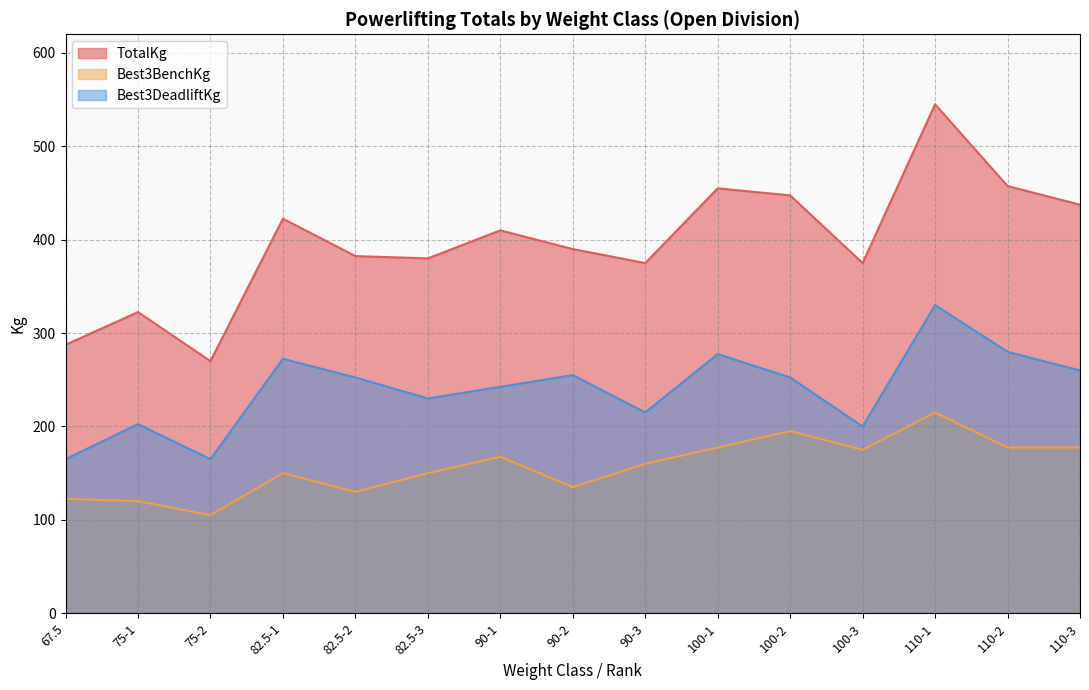

Reading left to right, list all the values displayed in this chart.

TotalKg: 67.5=287.5	75-1=322.5	75-2=270.0	82.5-1=422.5	82.5-2=382.5	82.5-3=380.0	90-1=410.0	90-2=390.0	90-3=375.0	100-1=455.0	100-2=447.5	100-3=375.0	110-1=545.0	110-2=457.5	110-3=437.5
Best3BenchKg: 67.5=122.5	75-1=120.0	75-2=105.0	82.5-1=150.0	82.5-2=130.0	82.5-3=150.0	90-1=167.5	90-2=135.0	90-3=160.0	100-1=177.5	100-2=195.0	100-3=175.0	110-1=215.0	110-2=177.5	110-3=177.5
Best3DeadliftKg: 67.5=165.0	75-1=202.5	75-2=165.0	82.5-1=272.5	82.5-2=252.5	82.5-3=230.0	90-1=242.5	90-2=255.0	90-3=215.0	100-1=277.5	100-2=252.5	100-3=200.0	110-1=330.0	110-2=280.0	110-3=260.0